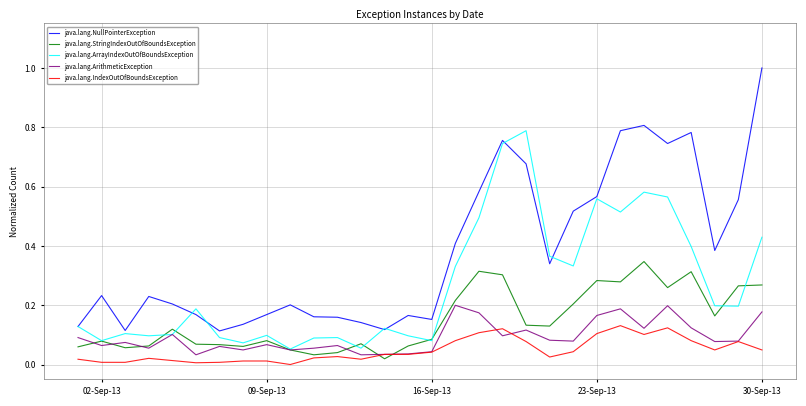

Which series has the largest total across all categories?

java.lang.NullPointerException